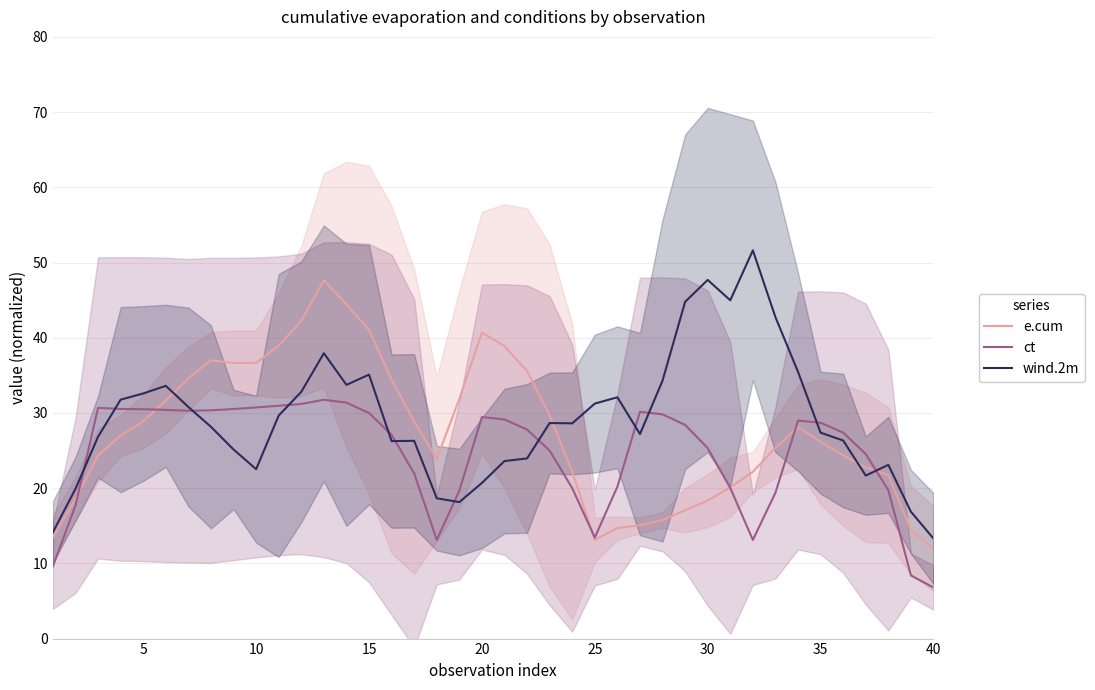

How many intersections are there between ct and e.cum?

6